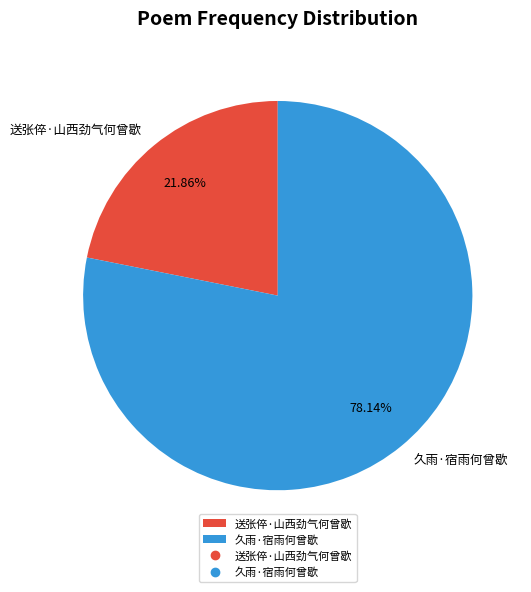

Rank the categories by value from lowest to highest.

送张倅·山西劲气何曾歇, 久雨·宿雨何曾歇